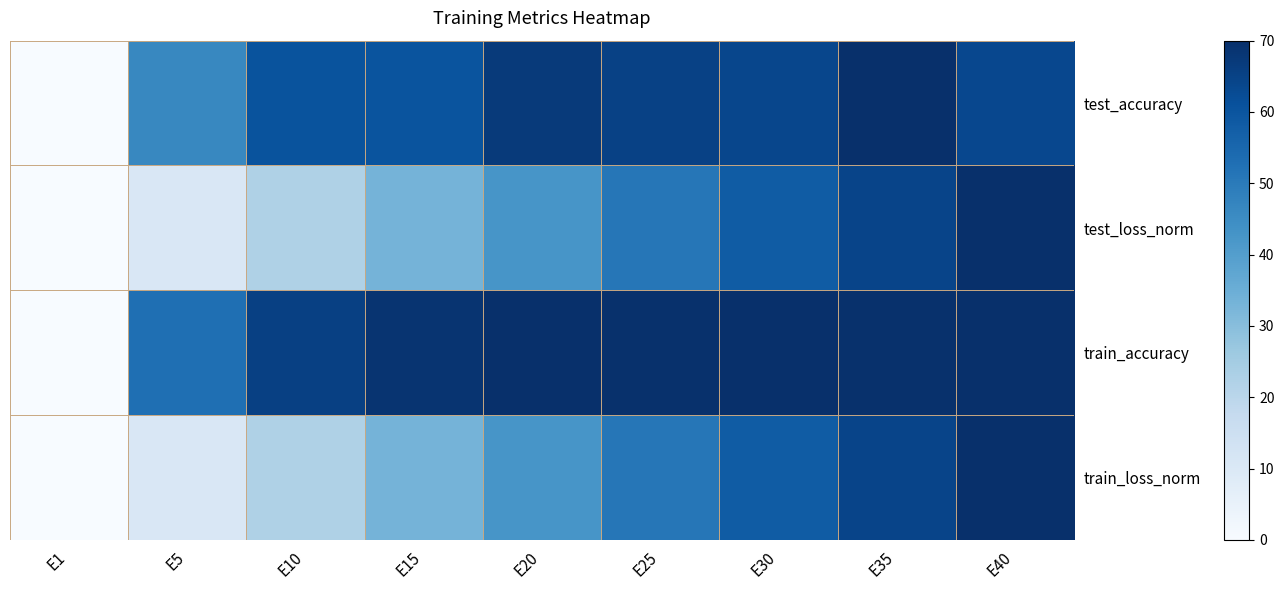

List the series in order of their peak value, lowest first.

test_accuracy, test_loss_norm, train_accuracy, train_loss_norm